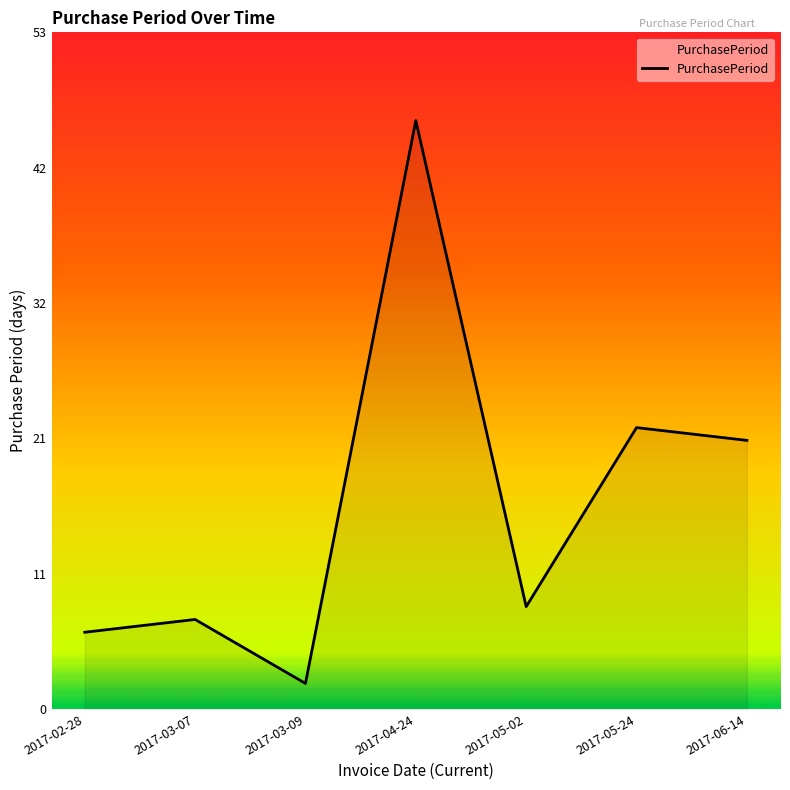

Approximately how many times larger is the value at 2017-03-07 compared to 2017-06-14?

0.3